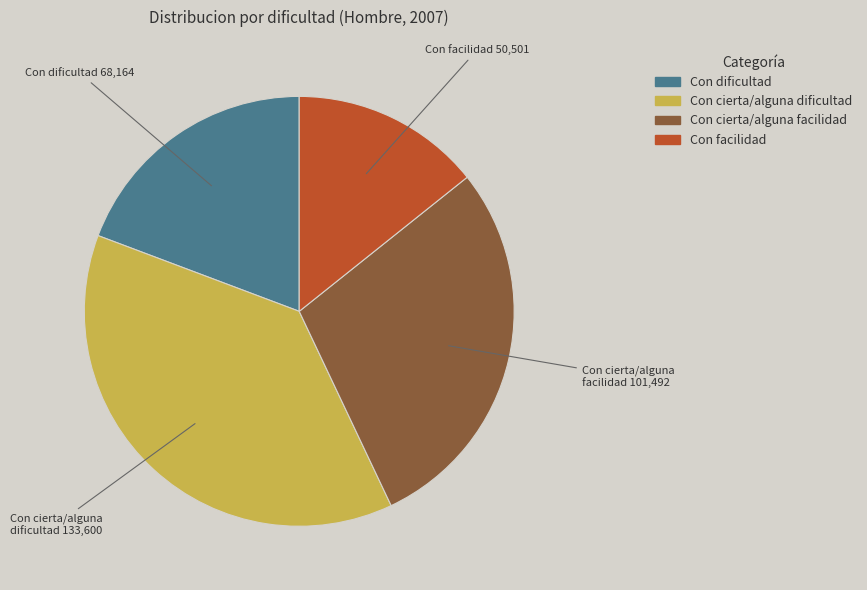

Is it true that Con facilidad is 14% of the pie?

True